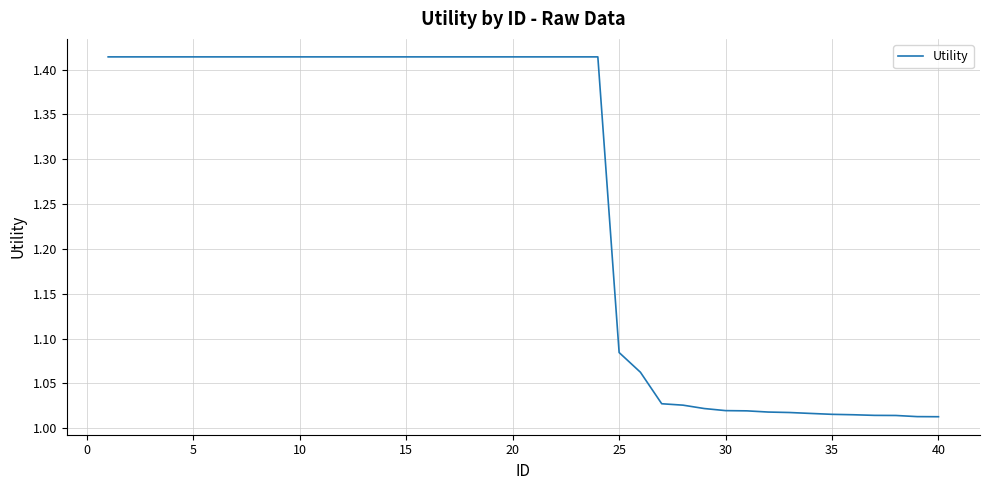

How many lines are shown in the chart?

1